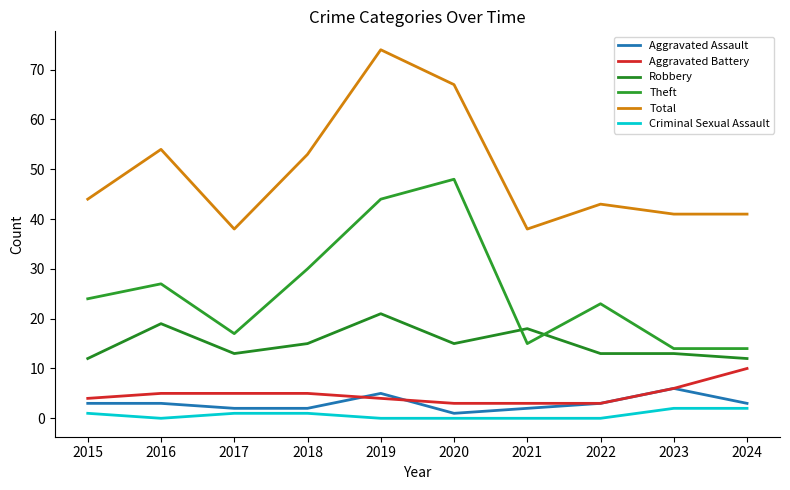

Is the value of Criminal Sexual Assault at 2019 greater than the value of Aggravated Battery at 2023?

No